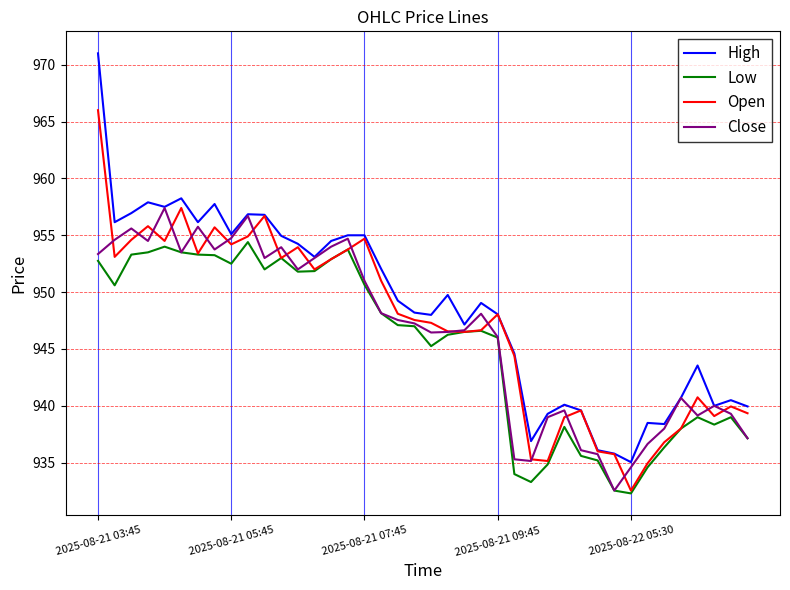

Which series has the widest spread of values?

High